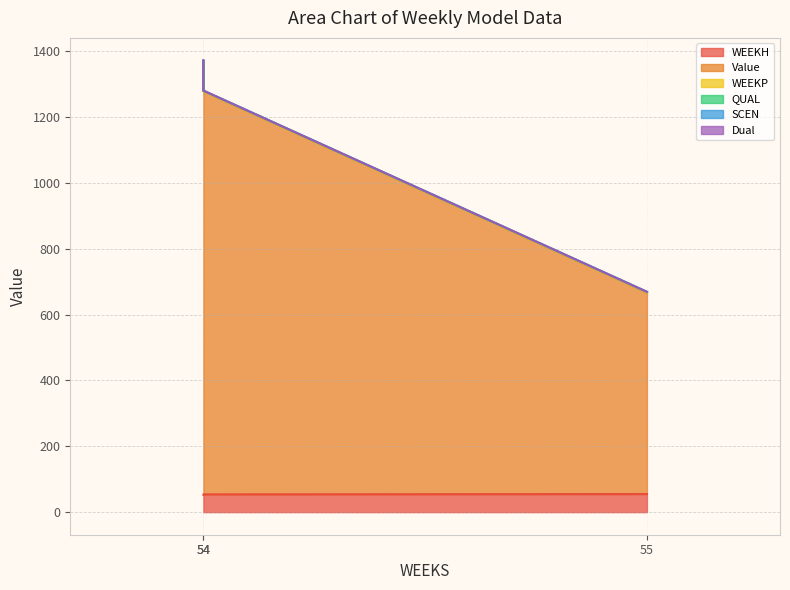

What is the minimum value for Value?

612.0